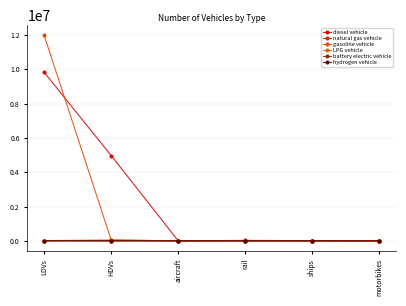

Does the chart have visible grid lines?

Yes